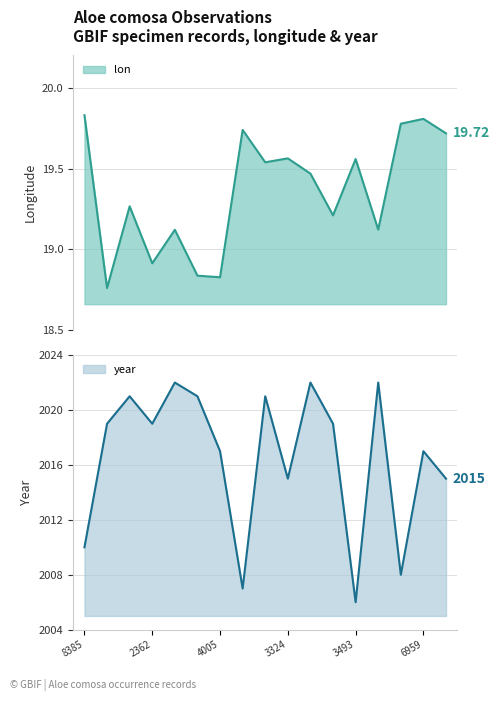

True or false: year has a value of 2006 at 3493.

True